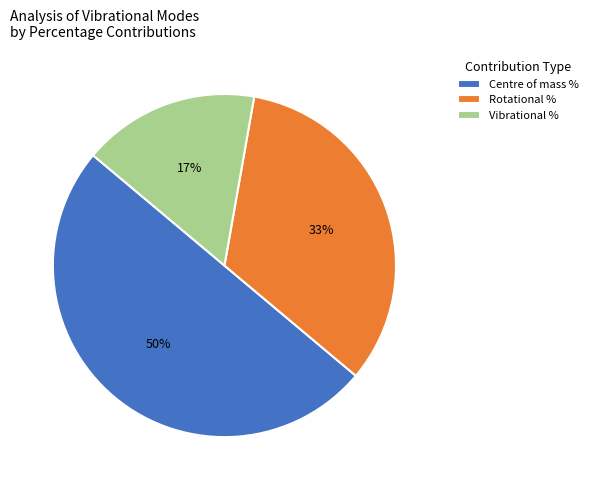

What percentage is the Rotational % slice, to the nearest percent?

33%